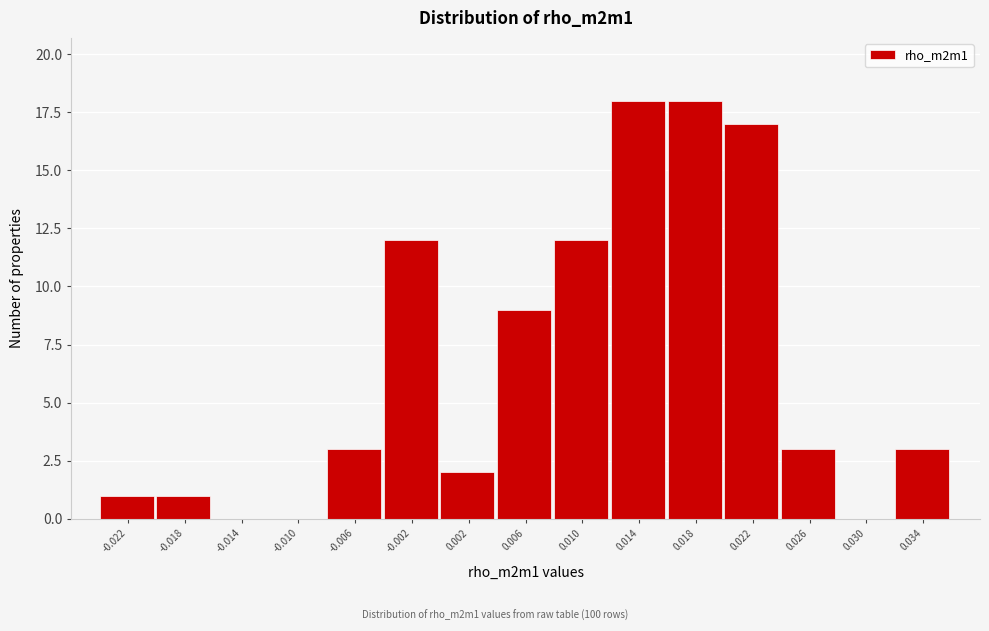

Reading left to right, what are all the values shown in this chart?

-0.022=1	-0.018=1	-0.014=0	-0.010=0	-0.006=3	-0.002=12	0.002=2	0.006=9	0.010=12	0.014=18	0.018=18	0.022=17	0.026=3	0.030=0	0.034=3